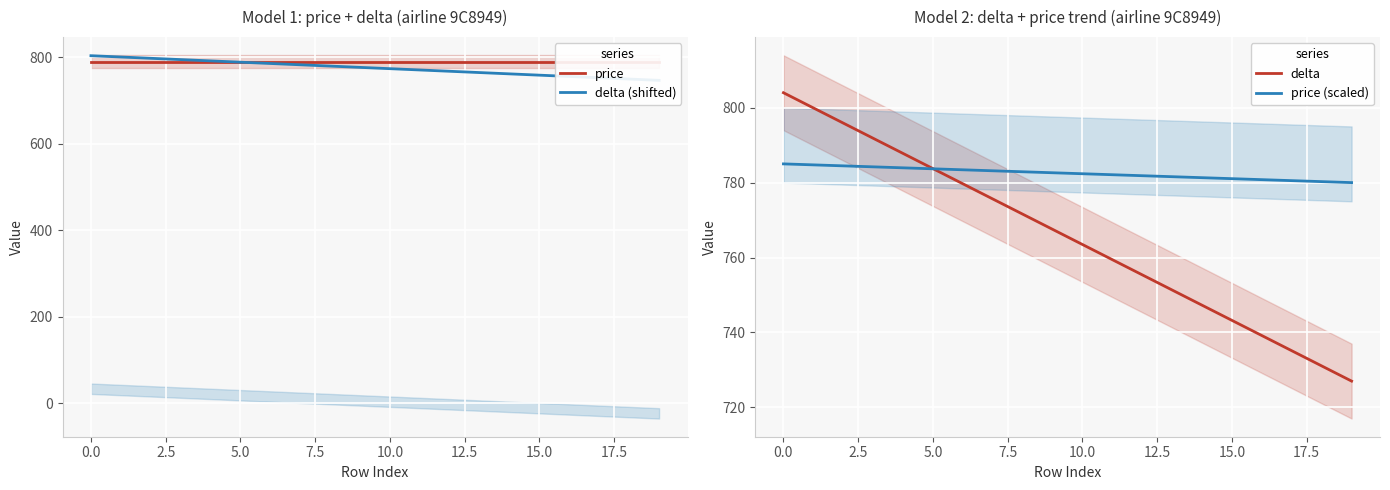

What is the lowest value of the price (scaled) series?

780.0